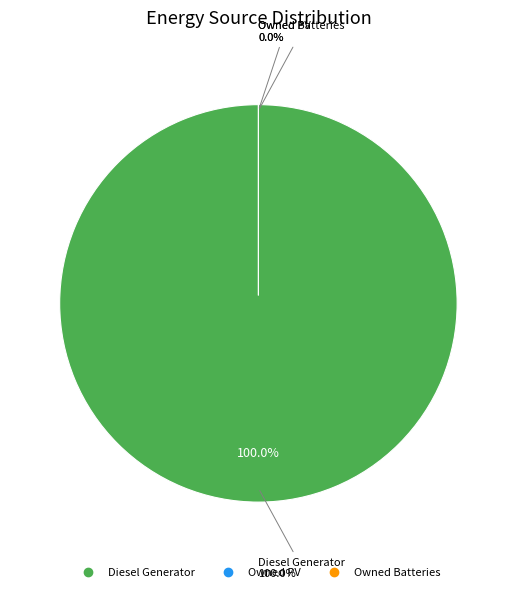

Count the number of slices in the pie.

3